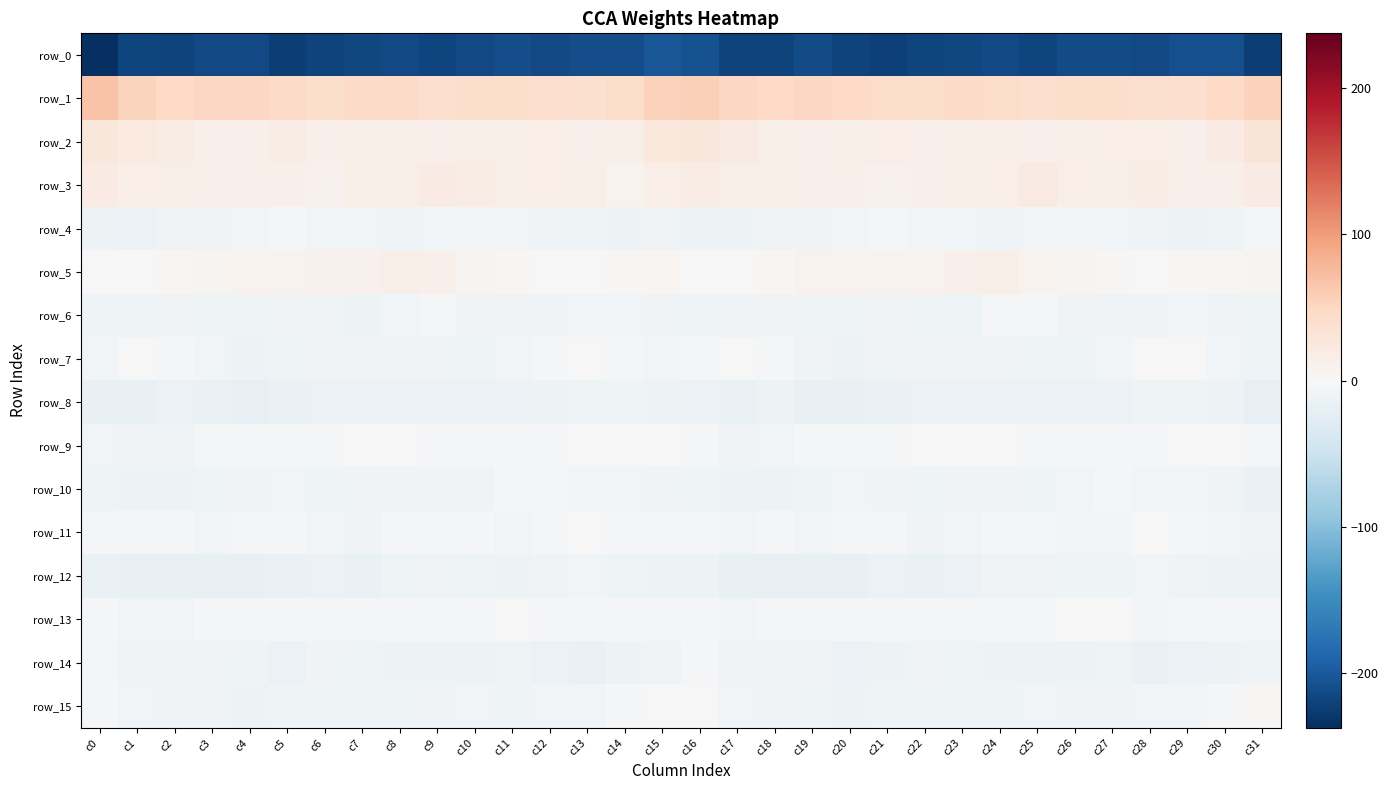

Reading left to right, extract all data points from this chart.

row_0: -237.7	-218.8	-220.4	-215.4	-215.4	-223.1	-219.2	-217.1	-215.0	-217.3	-214.6	-211.5	-215.2	-210.6	-210.2	-202.9	-207.6	-219.9	-219.5	-213.2	-219.7	-221.8	-218.1	-216.3	-214.8	-218.4	-212.0	-213.0	-214.8	-209.2	-209.3	-224.1
row_1: 68.7	53.8	47.7	48.9	48.7	45.9	41.2	44.8	44.7	40.1	41.2	41.9	39.5	37.9	42.8	54.2	56.4	49.6	47.3	49.8	47.2	44.2	41.5	45.9	43.0	39.9	41.7	41.4	38.2	39.1	47.5	55.5
row_2: 27.6	23.5	17.4	12.1	12.2	17.4	12.8	13.3	14.8	11.6	13.2	14.4	16.4	12.7	13.9	25.8	26.3	21.1	14.8	11.7	13.9	16.6	11.5	14.6	13.8	12.0	13.8	15.0	16.3	11.5	19.0	29.7
row_3: 19.4	15.7	14.2	12.3	12.0	12.2	10.4	14.1	14.8	19.1	18.5	14.5	16.6	14.1	9.1	14.9	17.8	14.7	13.7	11.6	12.7	10.7	11.6	14.3	16.3	20.5	16.6	14.8	17.0	11.5	11.2	18.9
row_4: -12.4	-14.5	-8.8	-8.3	-7.2	-5.0	-6.5	-6.7	-7.9	-6.4	-6.6	-6.9	-8.7	-10.1	-12.5	-9.0	-12.6	-12.0	-8.4	-8.1	-6.0	-5.2	-7.0	-6.9	-7.5	-6.2	-6.6	-7.4	-9.2	-11.2	-10.9	-5.0
row_5: -0.3	-1.1	4.7	7.0	8.3	7.5	9.4	10.0	13.1	12.0	6.8	4.6	-1.0	1.7	2.6	4.0	-1.3	1.6	5.4	8.1	7.7	8.3	9.2	11.2	14.0	9.2	6.3	2.9	-1.6	2.8	3.2	6.3
row_6: -10.5	-9.4	-8.5	-9.6	-9.7	-8.8	-9.1	-12.2	-6.2	-3.5	-8.2	-9.1	-8.3	-7.1	-6.2	-8.9	-9.8	-8.1	-9.0	-9.4	-9.9	-8.3	-10.9	-10.6	-3.8	-5.4	-9.1	-8.4	-8.3	-6.0	-7.8	-10.3
row_7: -6.5	-1.2	-2.8	-6.5	-11.2	-9.9	-7.7	-9.3	-8.5	-8.3	-10.4	-7.1	-2.2	-0.2	-3.8	-7.3	-4.9	-0.3	-4.3	-7.9	-12.5	-8.2	-8.7	-9.1	-7.8	-9.4	-9.7	-5.6	0.2	-1.4	-5.8	-9.9
row_8: -16.8	-17.4	-13.3	-15.9	-18.7	-15.4	-14.8	-13.6	-14.1	-14.5	-13.6	-14.1	-11.9	-9.8	-10.4	-12.7	-14.3	-15.6	-12.7	-18.1	-17.6	-15.2	-14.5	-13.4	-14.4	-14.3	-13.4	-13.9	-10.9	-9.8	-12.2	-18.8
row_9: -6.7	-8.5	-7.5	-3.2	-4.3	-4.8	-2.3	-0.1	-0.4	-3.0	-5.5	-4.6	-4.7	-0.4	0.8	0.2	-5.0	-8.3	-5.6	-3.0	-5.0	-3.8	-1.8	0.3	-1.0	-4.4	-5.4	-4.4	-4.0	0.6	-0.6	-4.0
row_10: -9.9	-11.8	-12.4	-10.9	-8.0	-6.9	-9.7	-8.3	-8.1	-9.0	-7.6	-4.1	-5.2	-7.0	-6.9	-7.8	-9.6	-12.6	-11.4	-10.3	-6.6	-7.8	-10.0	-7.8	-8.1	-9.5	-6.0	-4.0	-6.2	-7.2	-8.4	-15.4
row_11: -3.4	-5.1	-5.1	-6.4	-5.1	-3.1	-7.3	-7.5	-3.9	-2.7	-4.0	-6.8	-2.3	-1.7	-5.5	-5.2	-3.7	-5.7	-5.3	-6.6	-3.1	-4.7	-8.5	-5.8	-3.2	-2.7	-5.6	-5.9	-0.8	-3.3	-6.9	-8.2
row_12: -16.0	-17.2	-18.0	-17.6	-16.8	-15.9	-14.2	-15.6	-9.6	-7.9	-10.0	-11.3	-8.4	-7.4	-9.9	-11.3	-12.5	-17.4	-18.3	-16.9	-17.1	-14.4	-15.6	-13.6	-8.1	-8.8	-10.8	-10.6	-6.9	-8.4	-11.3	-11.4
row_13: -4.2	-6.3	-5.7	-2.9	-2.7	-5.2	-2.0	-4.4	-3.2	-2.0	-2.8	0.6	-4.6	-4.6	-2.5	-3.9	-4.0	-6.2	-4.9	-1.9	-4.4	-3.4	-3.1	-4.4	-1.9	-3.4	-1.0	-0.4	-5.8	-3.8	-3.0	-4.3
row_14: -3.7	-8.7	-8.9	-8.4	-11.1	-13.6	-7.7	-9.7	-11.7	-11.3	-12.3	-10.1	-13.1	-15.4	-13.0	-8.9	-4.0	-9.0	-8.2	-9.0	-13.1	-11.4	-7.8	-10.9	-11.7	-11.5	-12.1	-9.5	-15.7	-14.2	-12.6	-9.6
row_15: -2.3	-6.4	-9.0	-8.7	-12.0	-11.1	-10.9	-10.0	-10.2	-7.6	-7.3	-9.7	-7.4	-7.4	-5.3	0.5	-0.8	-7.2	-8.8	-9.7	-12.5	-10.8	-10.8	-9.7	-10.1	-6.3	-8.8	-9.2	-6.8	-7.1	-2.8	1.9